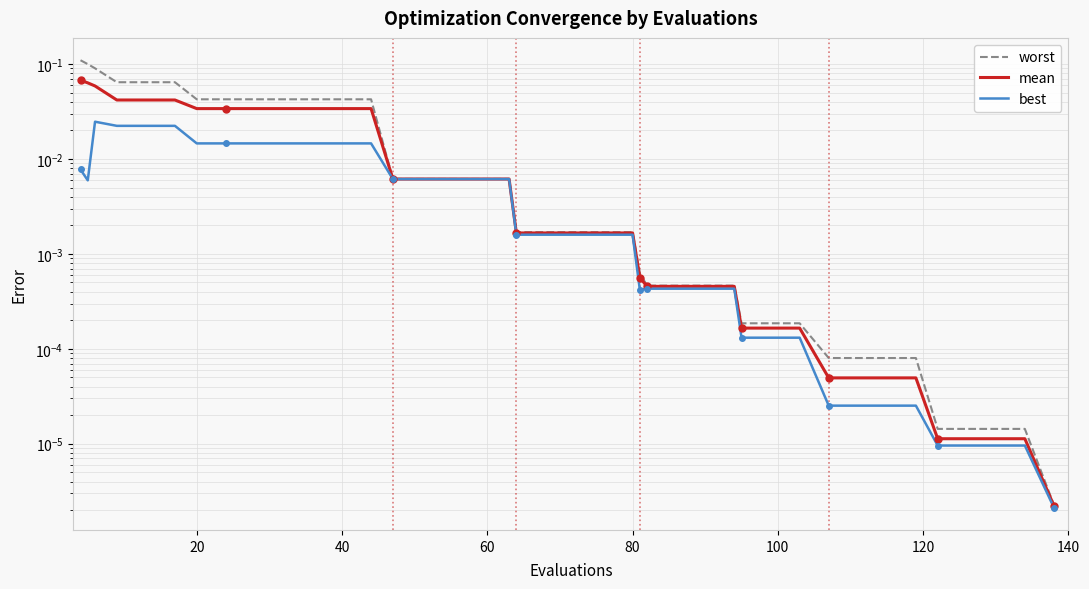

Reading left to right, transcribe all the data shown in this chart.

worst: 0.1	0.1	0.1	0.1	0.1	0.1	0.0	0.0	0.0	0.0	0.0	0.0	0.0	0.0	0.0	0.0	0.0	0.0	0.0	0.0	0.0	0.0	0.0	0.0	0.0	0.0	0.0	0.0	0.0	0.0	0.0	0.0	0.0	0.0	0.0	0.0	0.0	0.0	0.0	0.0
mean: 0.1	0.1	0.1	0.0	0.0	0.0	0.0	0.0	0.0	0.0	0.0	0.0	0.0	0.0	0.0	0.0	0.0	0.0	0.0	0.0	0.0	0.0	0.0	0.0	0.0	0.0	0.0	0.0	0.0	0.0	0.0	0.0	0.0	0.0	0.0	0.0	0.0	0.0	0.0	0.0
best: 0.0	0.0	0.0	0.0	0.0	0.0	0.0	0.0	0.0	0.0	0.0	0.0	0.0	0.0	0.0	0.0	0.0	0.0	0.0	0.0	0.0	0.0	0.0	0.0	0.0	0.0	0.0	0.0	0.0	0.0	0.0	0.0	0.0	0.0	0.0	0.0	0.0	0.0	0.0	0.0